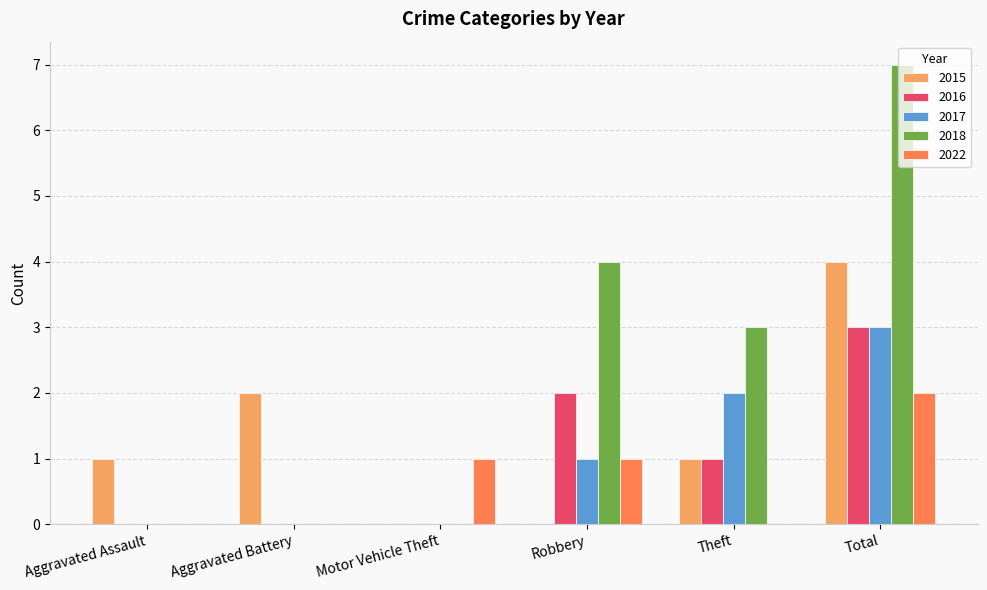

Count the number of categories in the chart.

6